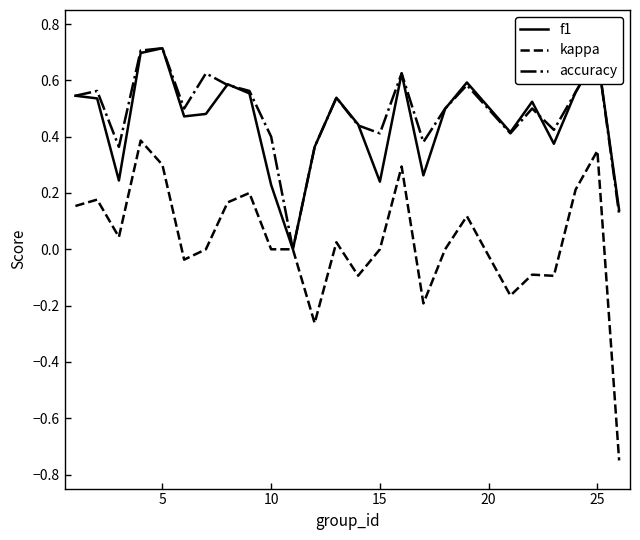

Which series has the largest range (max minus min)?

kappa